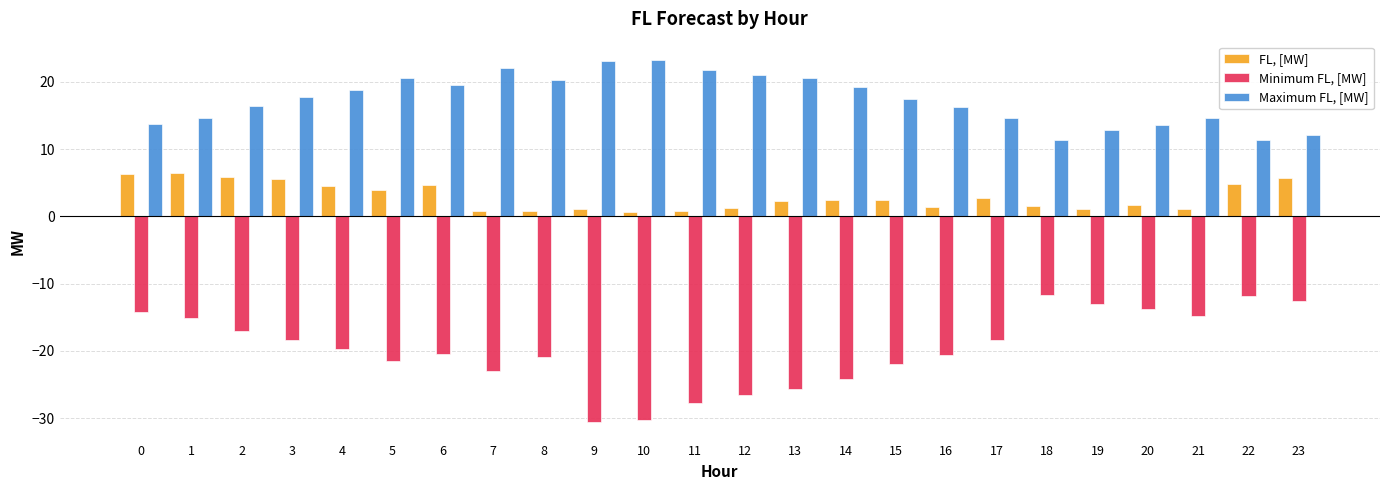

True or false: Maximum FL, [MW] has a value of 18.8 at 4.

True